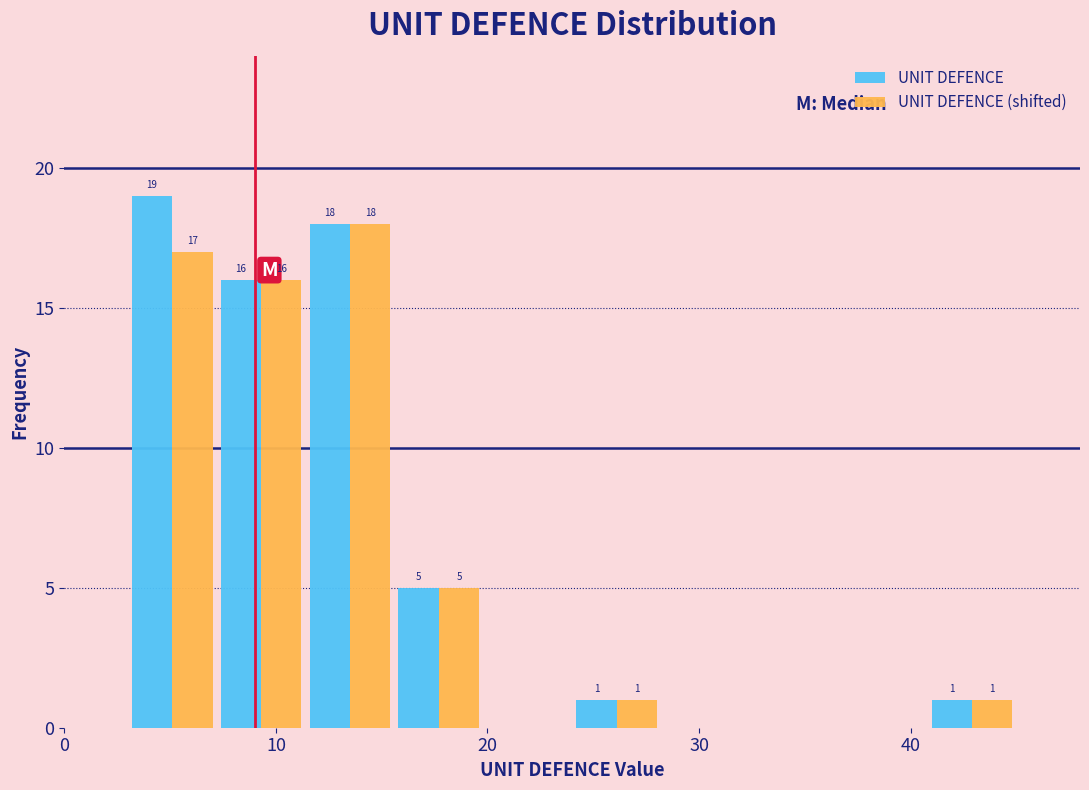

In the UNIT DEFENCE (shifted) series, which range on the x-axis has the tallest bar?

11.4 to 15.6